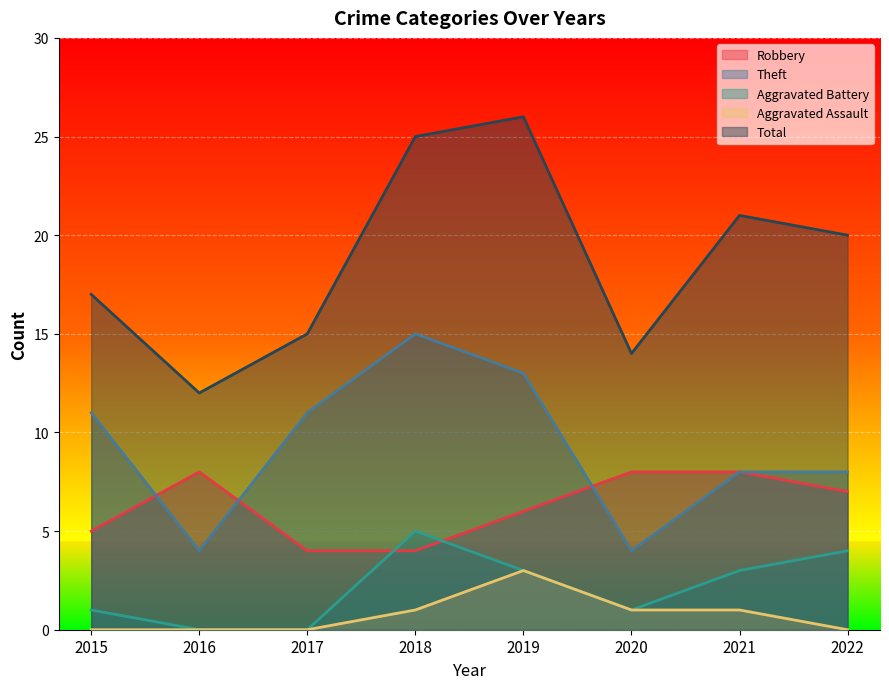

Reading right to left, list all the values displayed in this chart.

Robbery: 2022=7	2021=8	2020=8	2019=6	2018=4	2017=4	2016=8	2015=5
Theft: 2022=8	2021=8	2020=4	2019=13	2018=15	2017=11	2016=4	2015=11
Aggravated Battery: 2022=4	2021=3	2020=1	2019=3	2018=5	2017=0	2016=0	2015=1
Aggravated Assault: 2022=0	2021=1	2020=1	2019=3	2018=1	2017=0	2016=0	2015=0
Total: 2022=20	2021=21	2020=14	2019=26	2018=25	2017=15	2016=12	2015=17